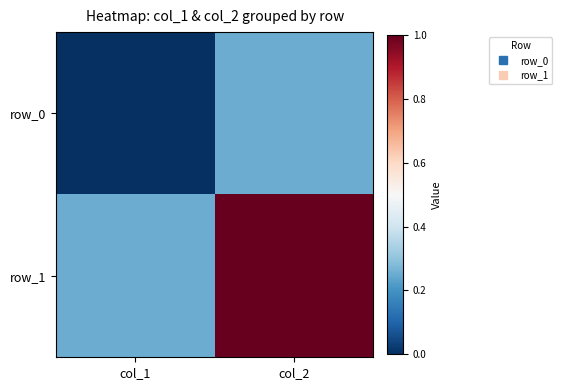

What is the lowest value of the row_1 series?

0.2